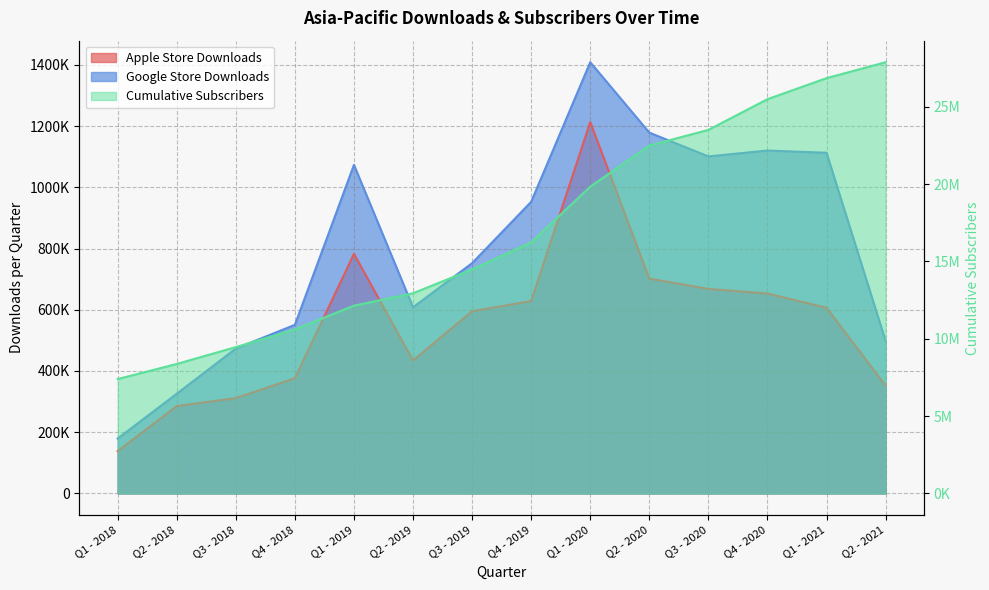

True or false: Cumulative Subscribers and Apple Store Downloads cross at least once.

False